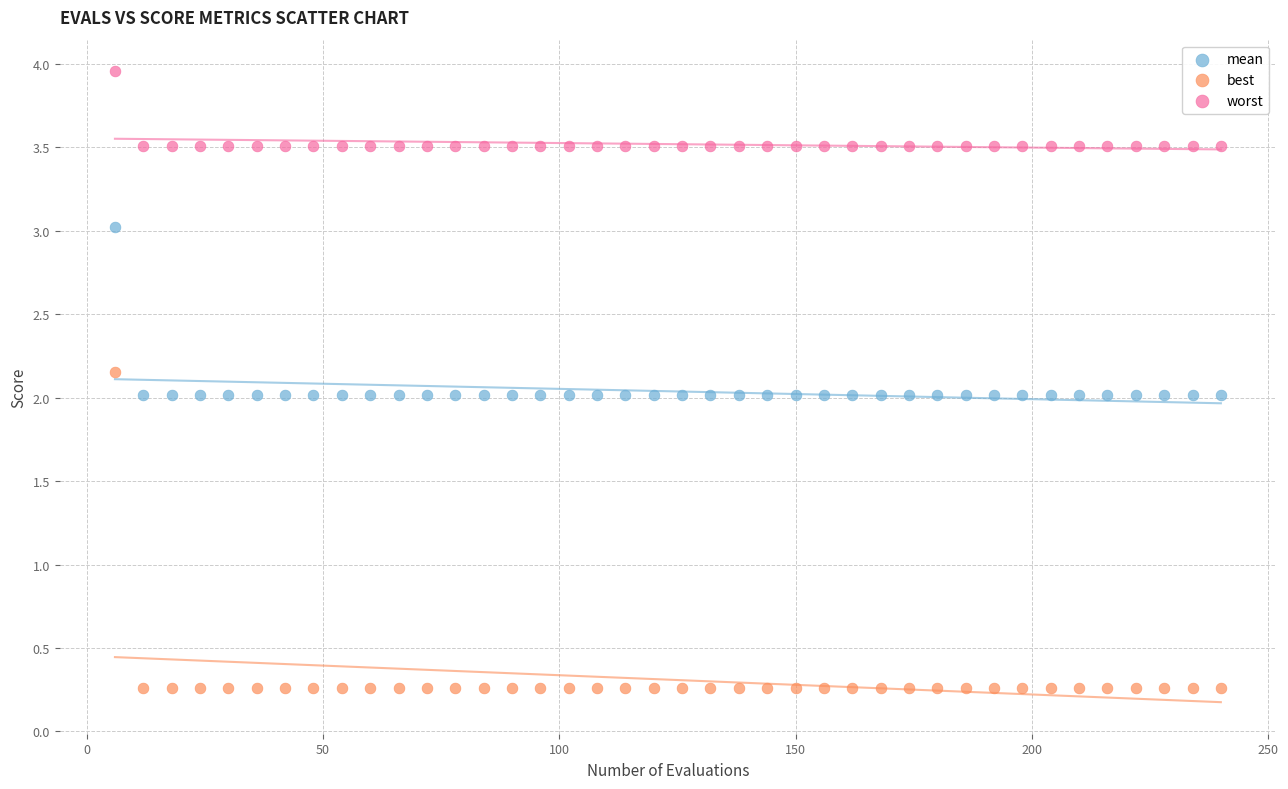

Which series reaches the minimum Y coordinate?

best